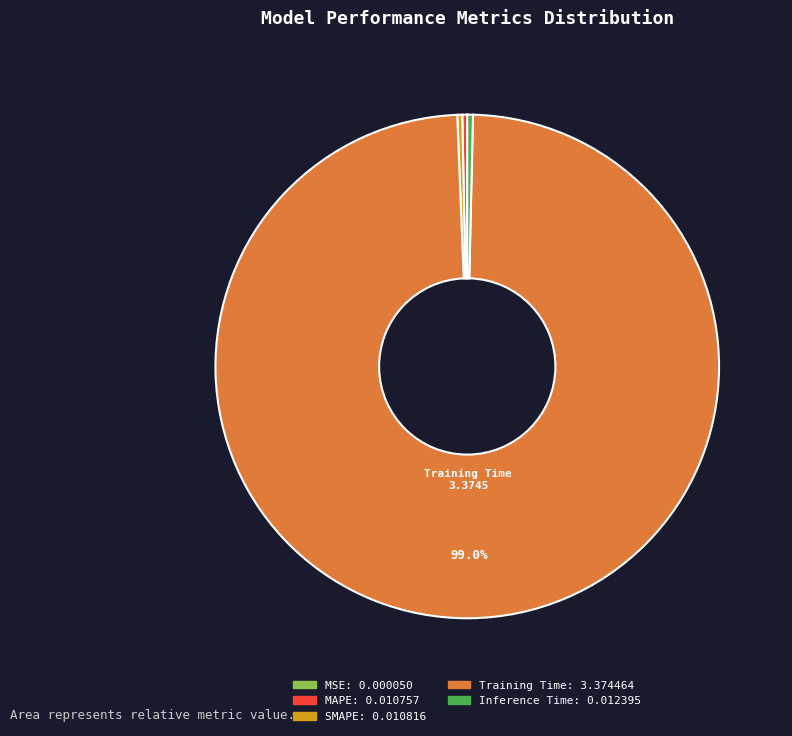

Is there a majority slice in this chart?

Yes